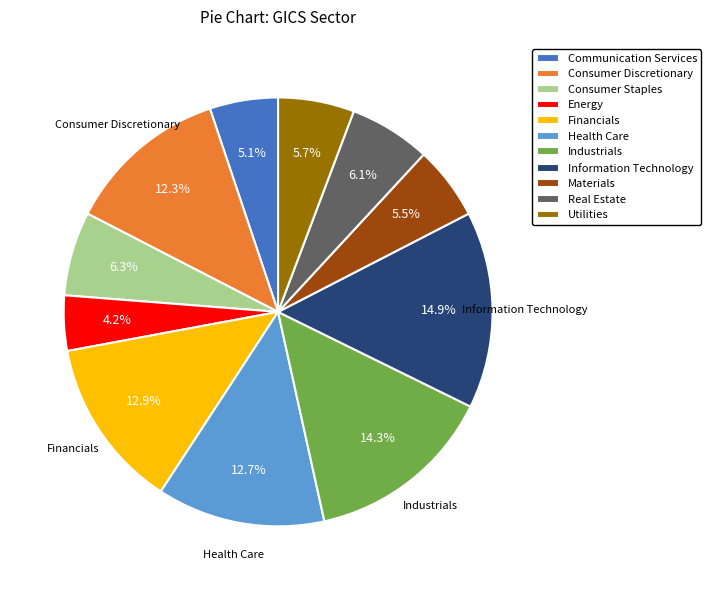

How much of the chart is everything except Utilities?

94.3%